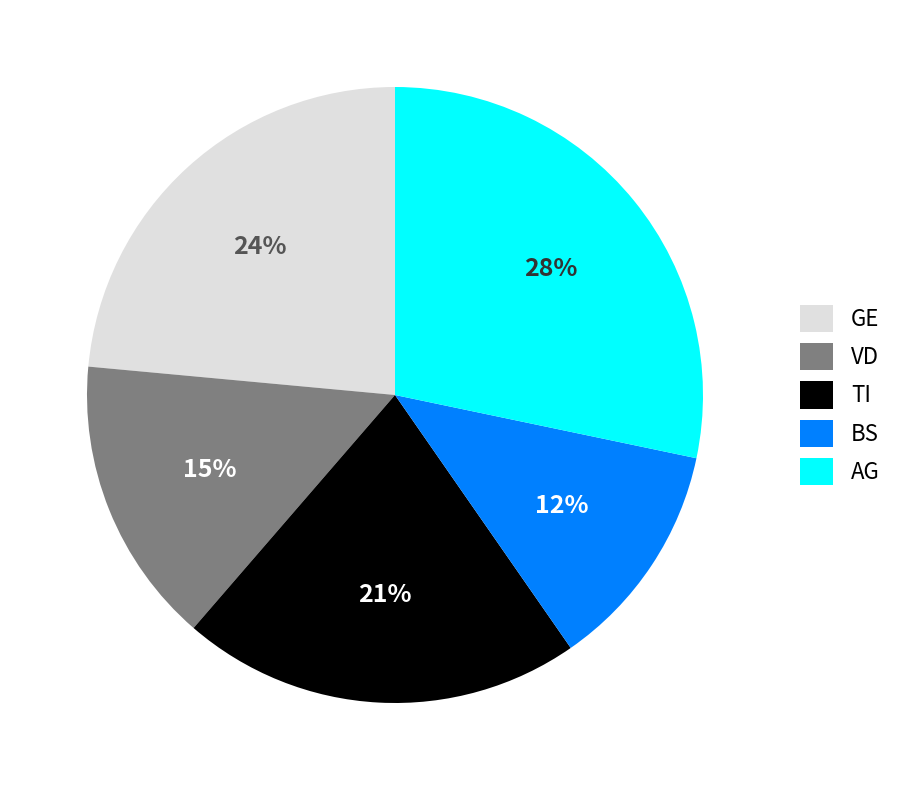

Combined, do GE and TI account for over 50%?

No